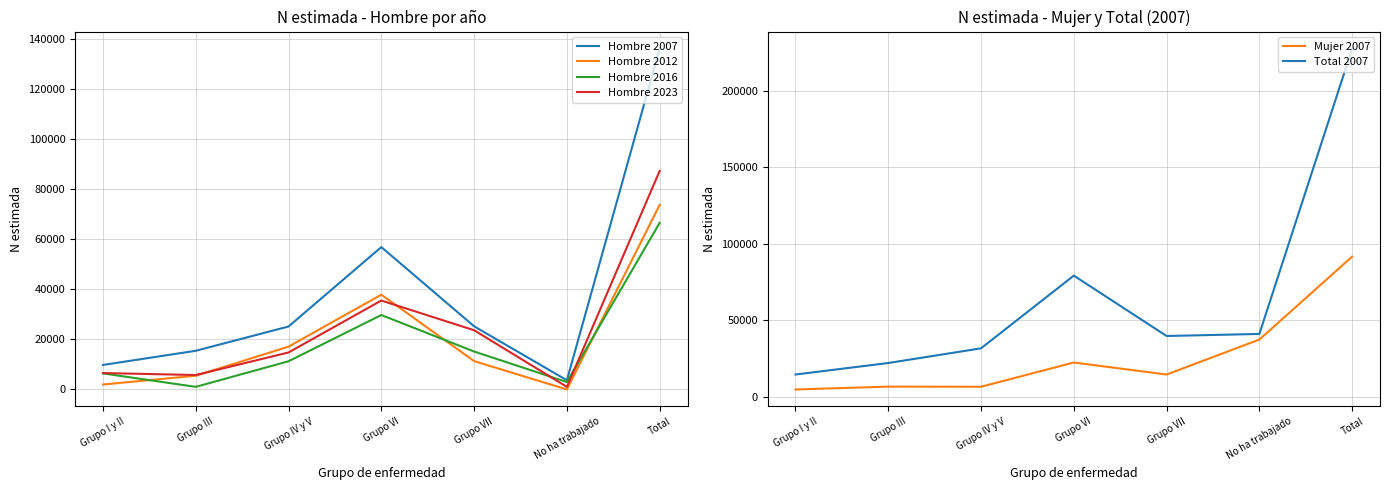

What is the maximum value shown in the chart?

227554